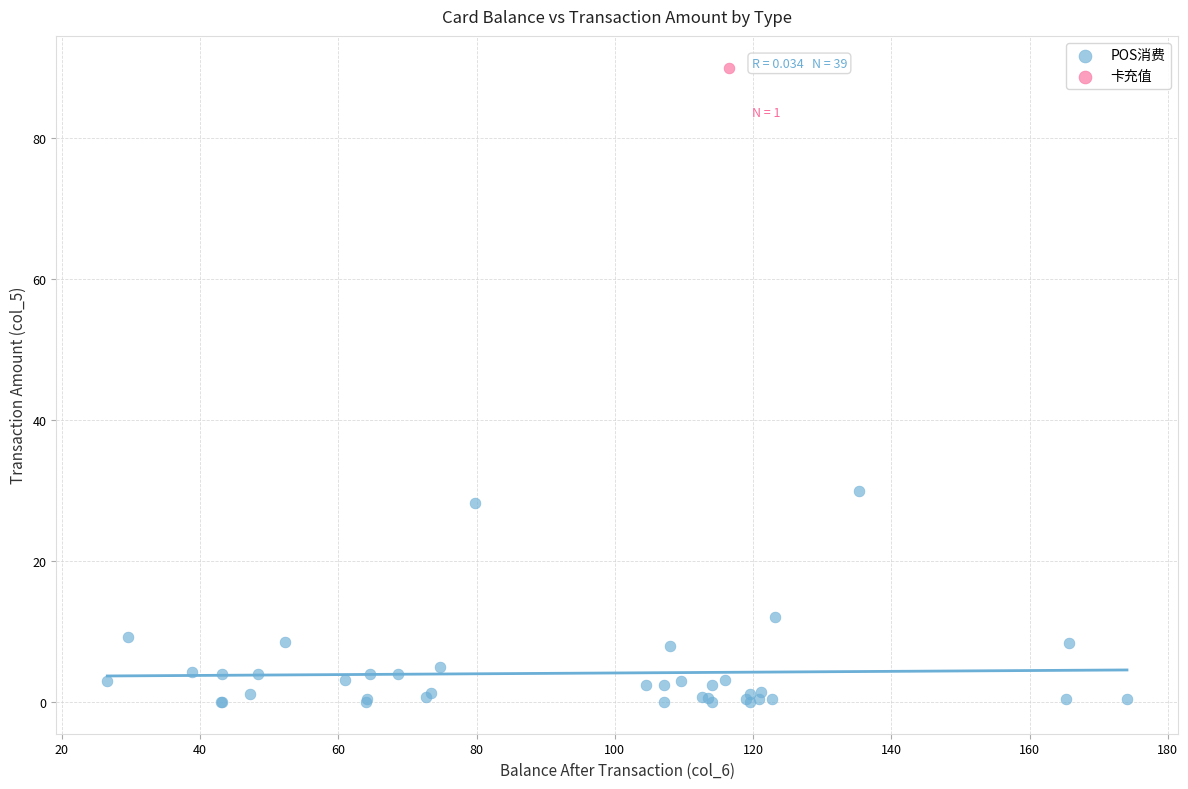

What are all the series names shown in the legend?

POS消费, 卡充值